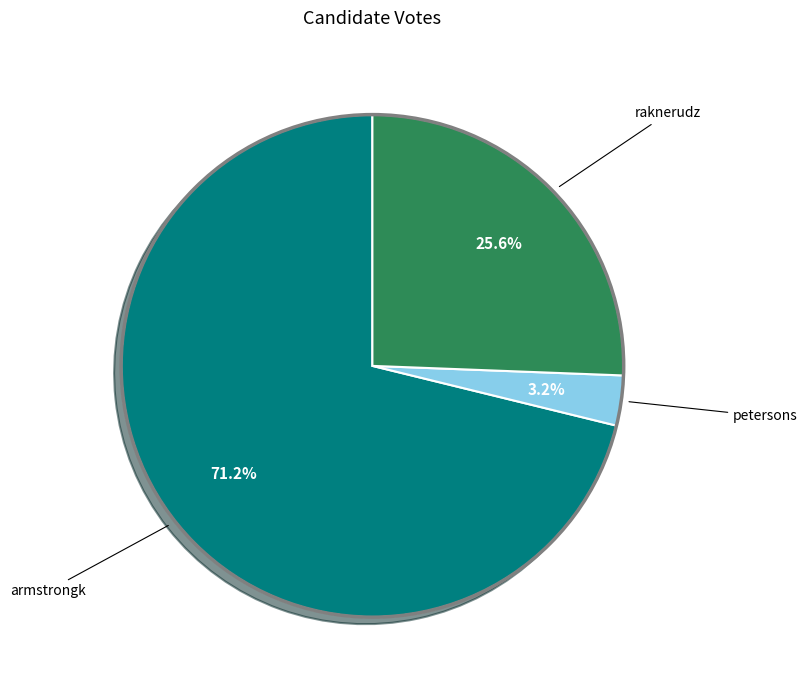

Is there a majority slice in this chart?

Yes